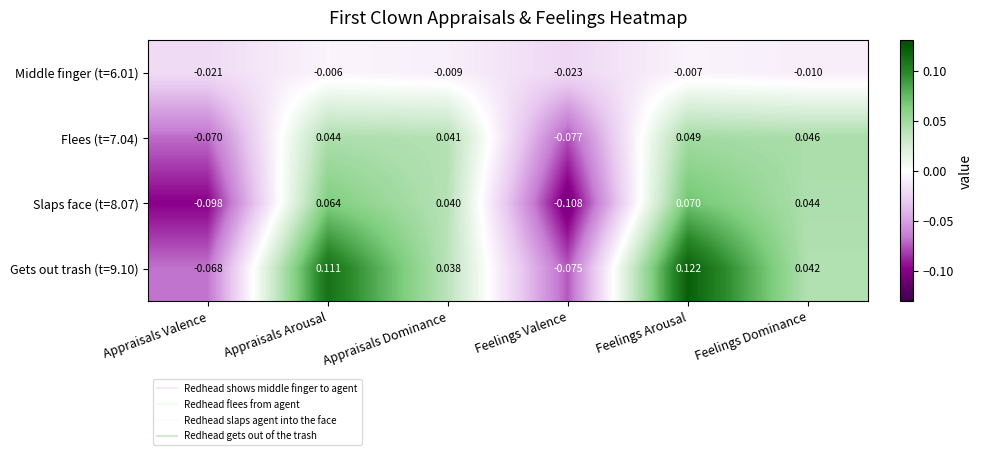

Which category has the highest value across all series?

Feelings Arousal